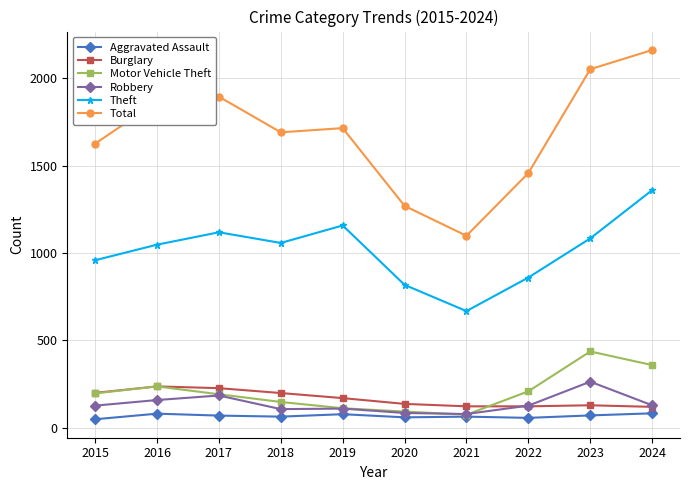

What is the total value across all series at 2021?

2108